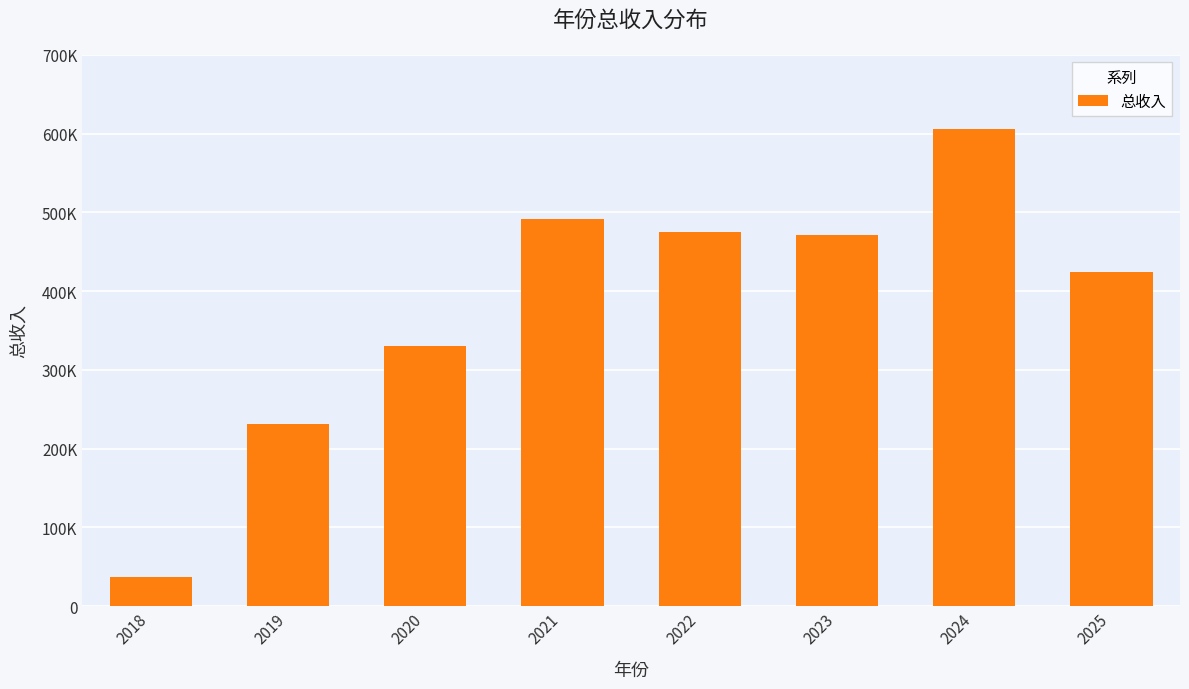

The value at 2020 is 576342.1. True or false?

False